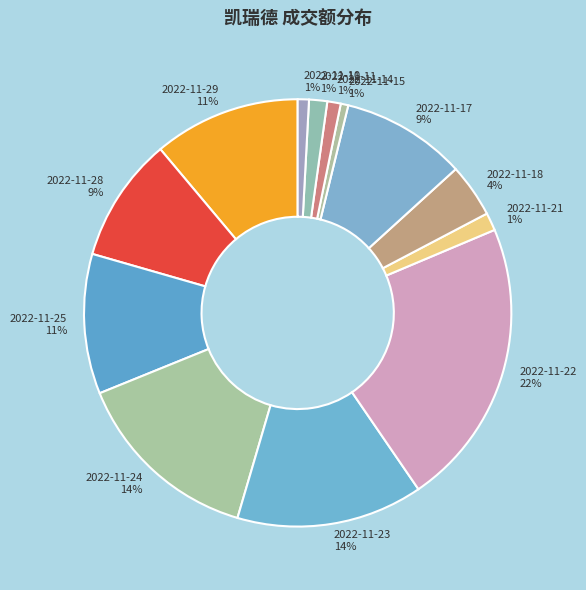

Does any single category account for the majority?

No